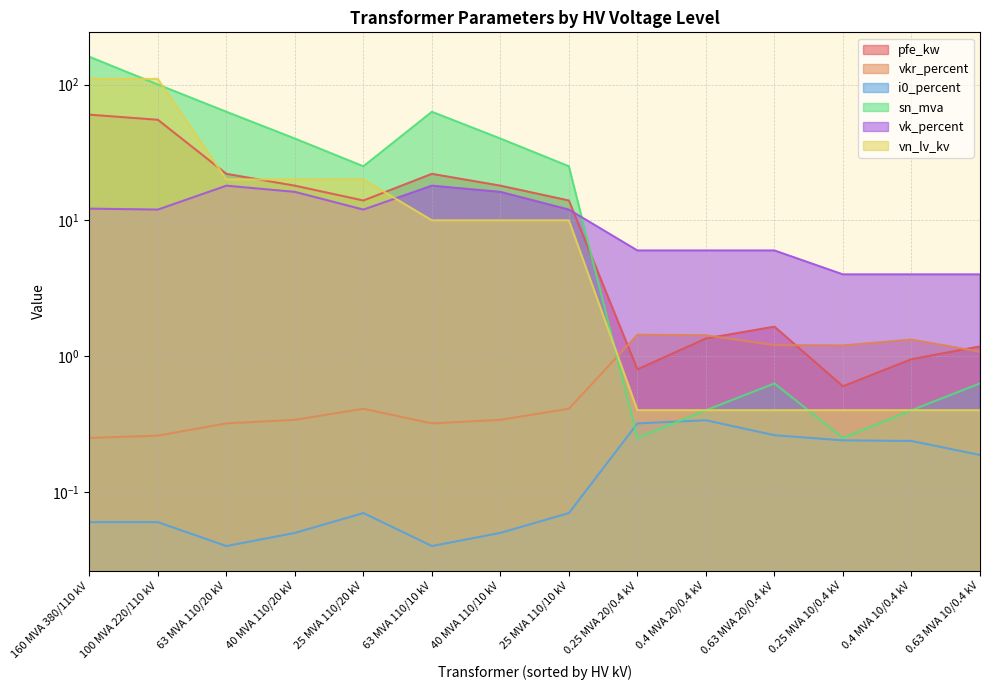

At how many categories does at least one series exceed 110?

1